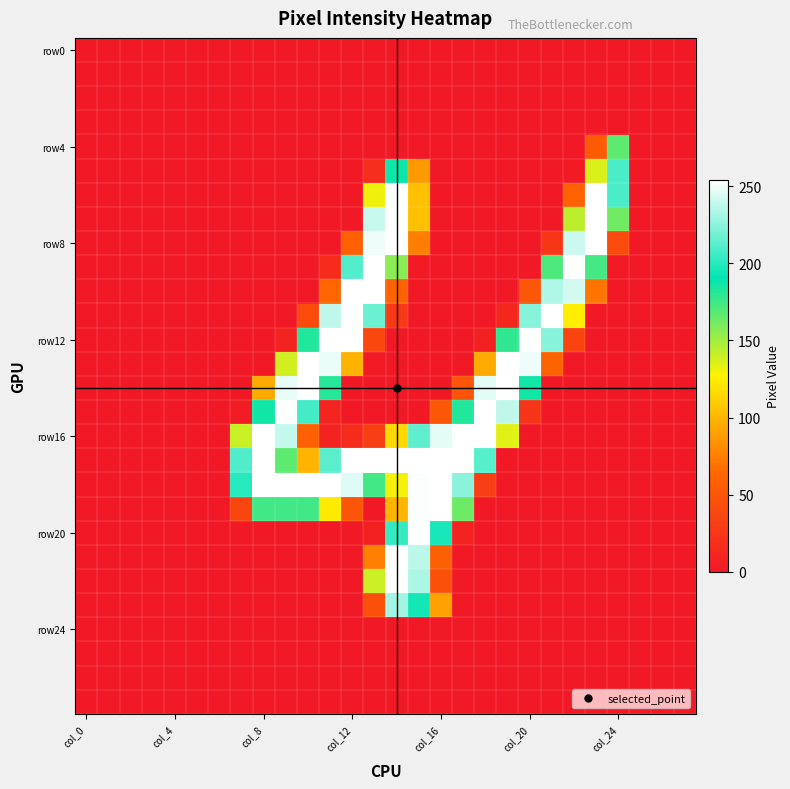

Count the number of data series in this chart.

28